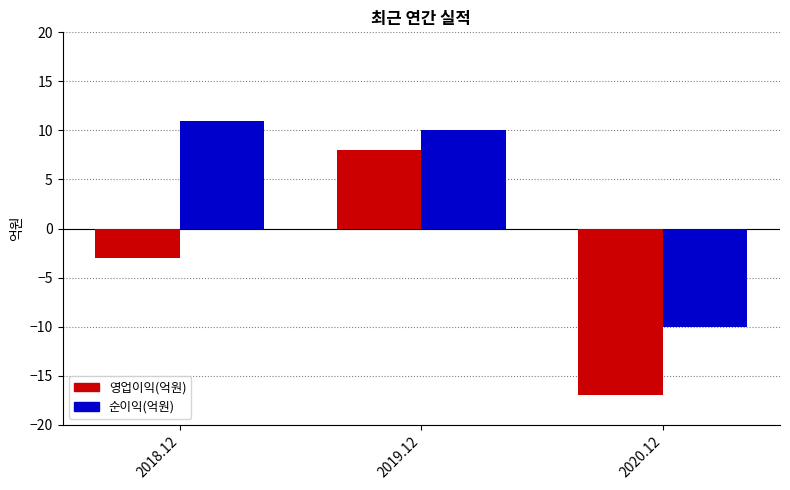

What is the difference between the highest and lowest values at 2018.12?

14